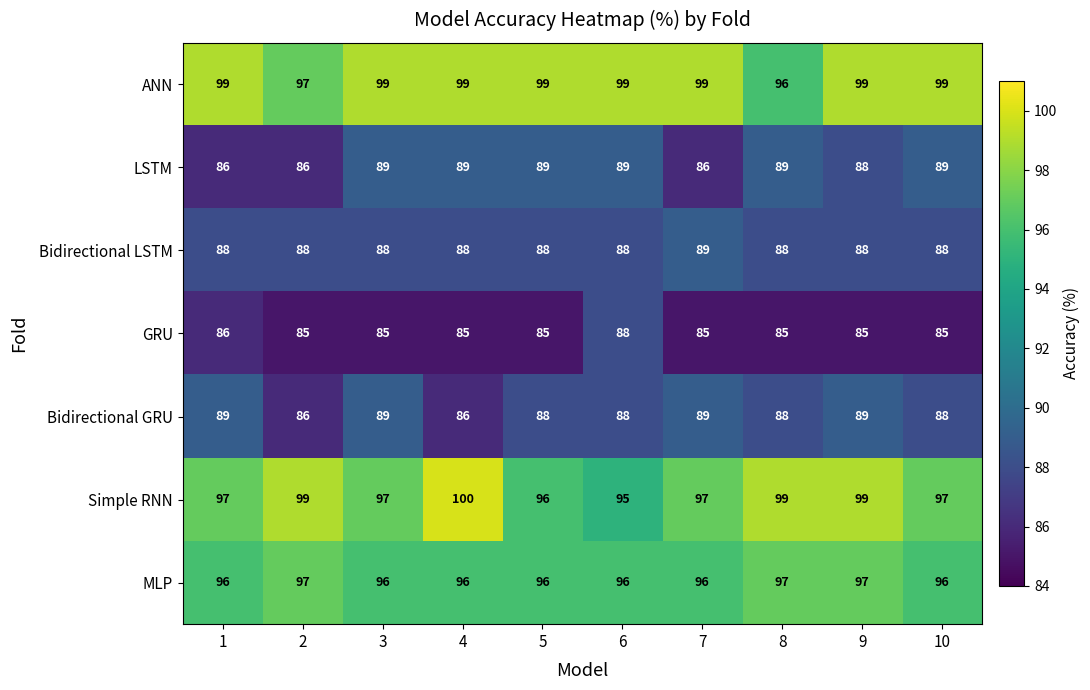

Which series has the largest total across all categories?

ANN